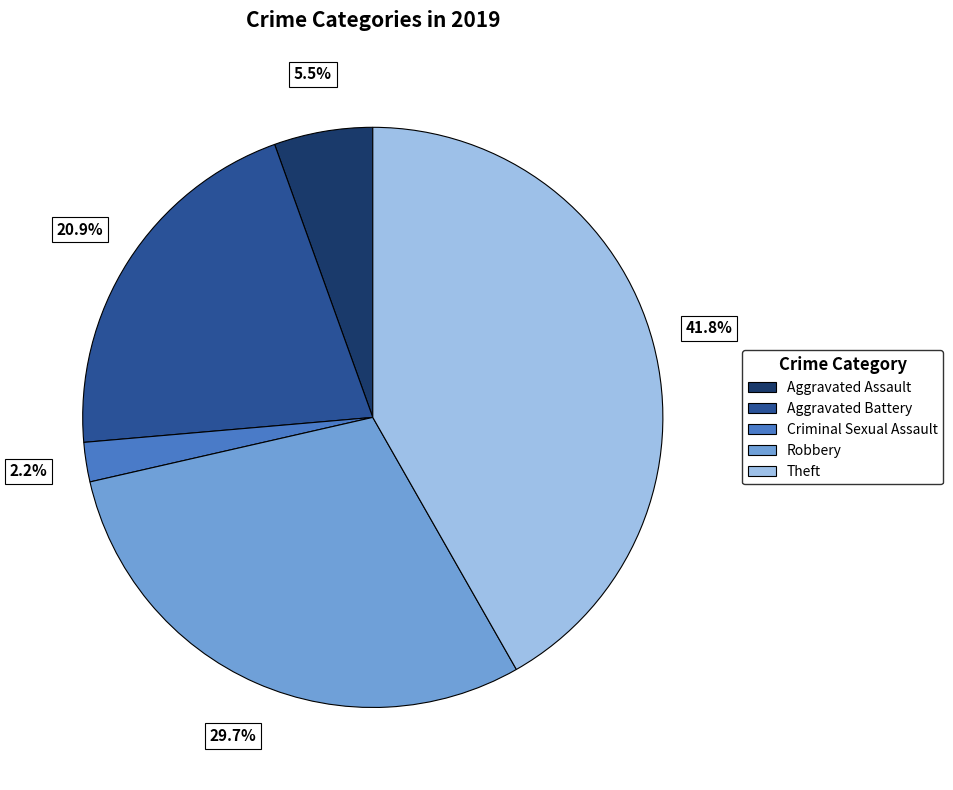

Is there a majority slice in this chart?

No